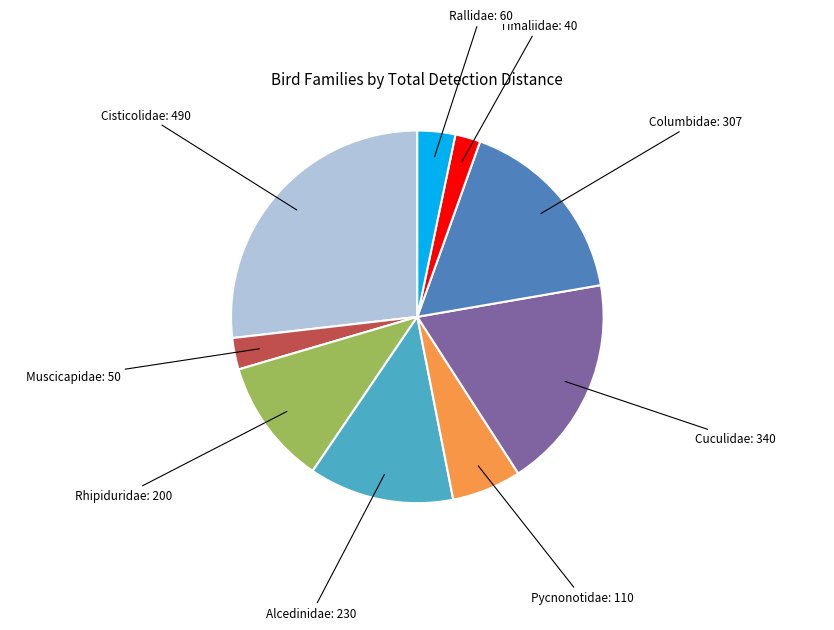

Does any single category account for the majority?

No